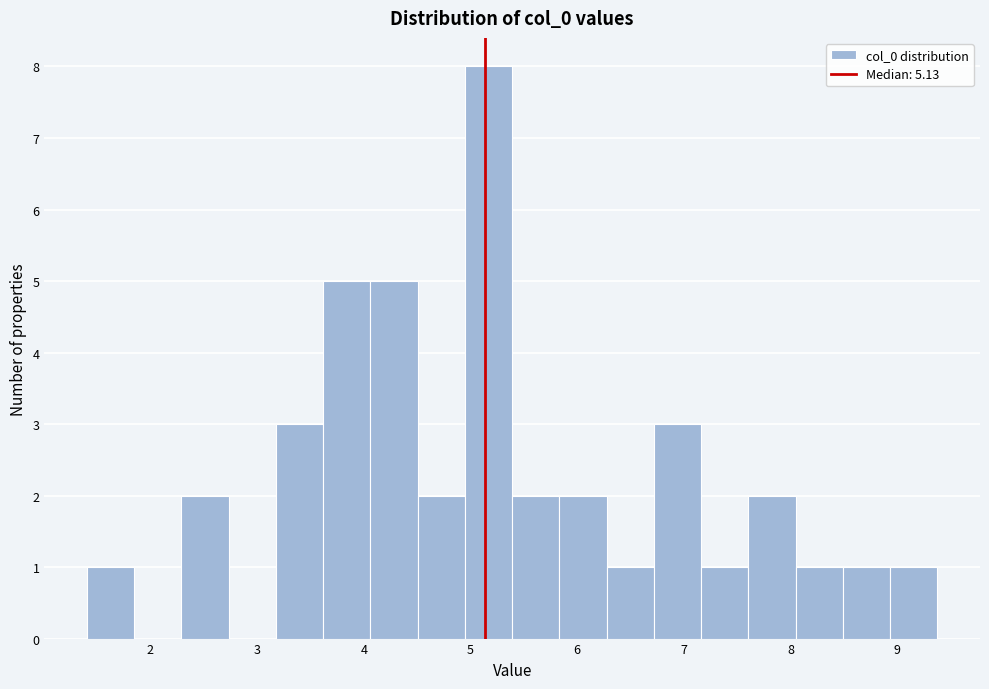

Reading left to right, transcribe this chart: for each bar, give the range it covers on the x-axis and its height. Neither the bar edges nor the heights are printed on the chart, so give them approximately, as read against the axes.

1.4 to 1.8: 1
1.8 to 2.3: 0
2.3 to 2.7: 2
2.7 to 3.2: 0
3.2 to 3.6: 3
3.6 to 4.1: 5
4.1 to 4.5: 5
4.5 to 4.9: 2
4.9 to 5.4: 8
5.4 to 5.8: 2
5.8 to 6.3: 2
6.3 to 6.7: 1
6.7 to 7.2: 3
7.2 to 7.6: 1
7.6 to 8.0: 2
8.0 to 8.5: 1
8.5 to 8.9: 1
8.9 to 9.4: 1